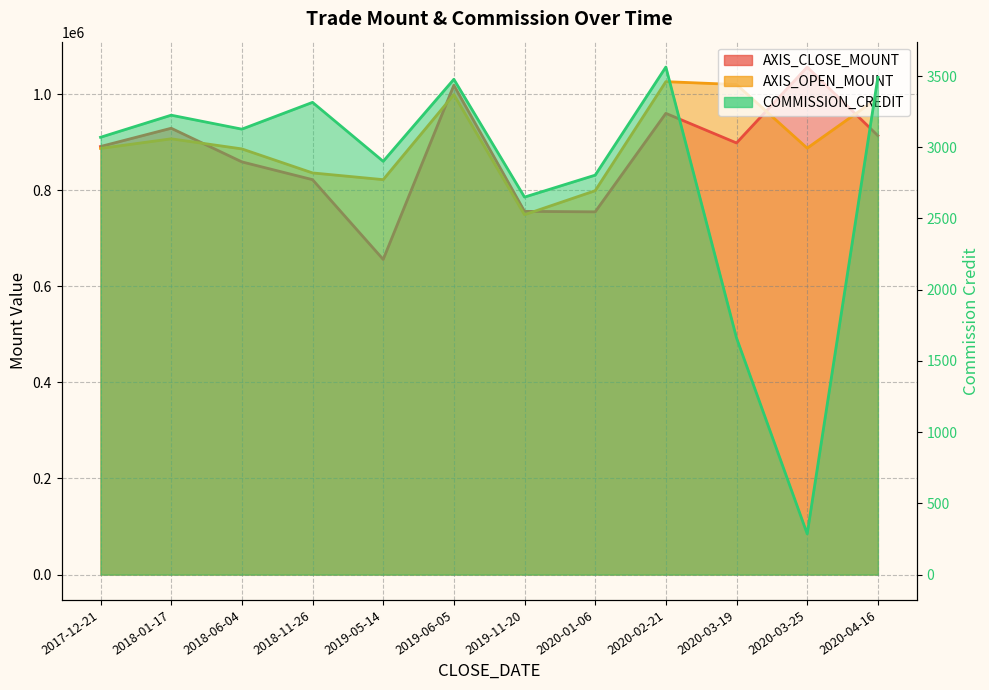

What is the highest value of the COMMISSION_CREDIT series?

3563